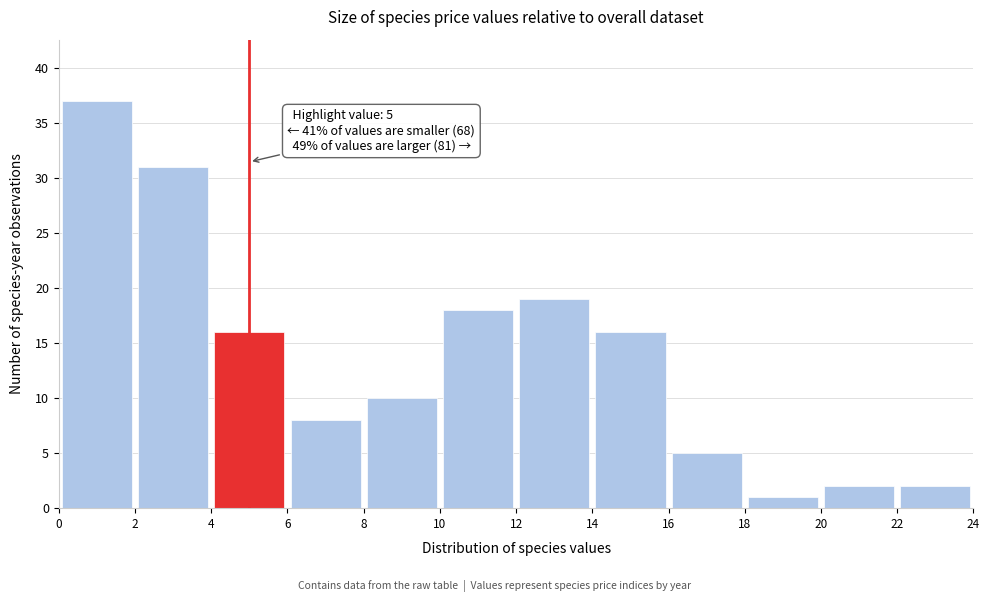

Over which range of the x-axis is the bar tallest?

0 to 2